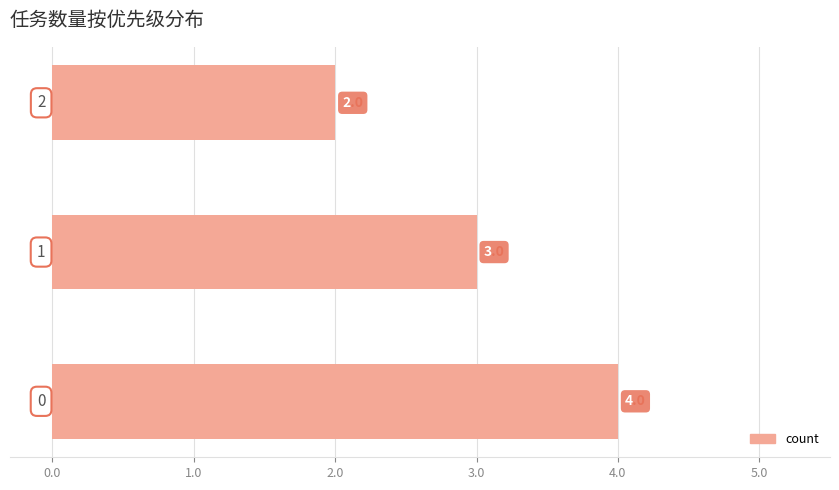

What is the sum of all values?

9